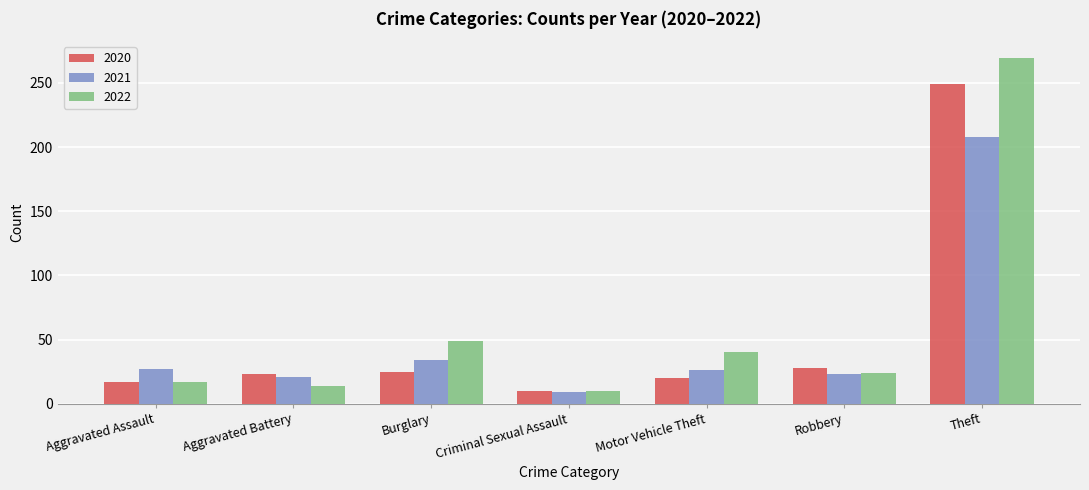

The 2022 series shows 9 at Motor Vehicle Theft. True or false?

False